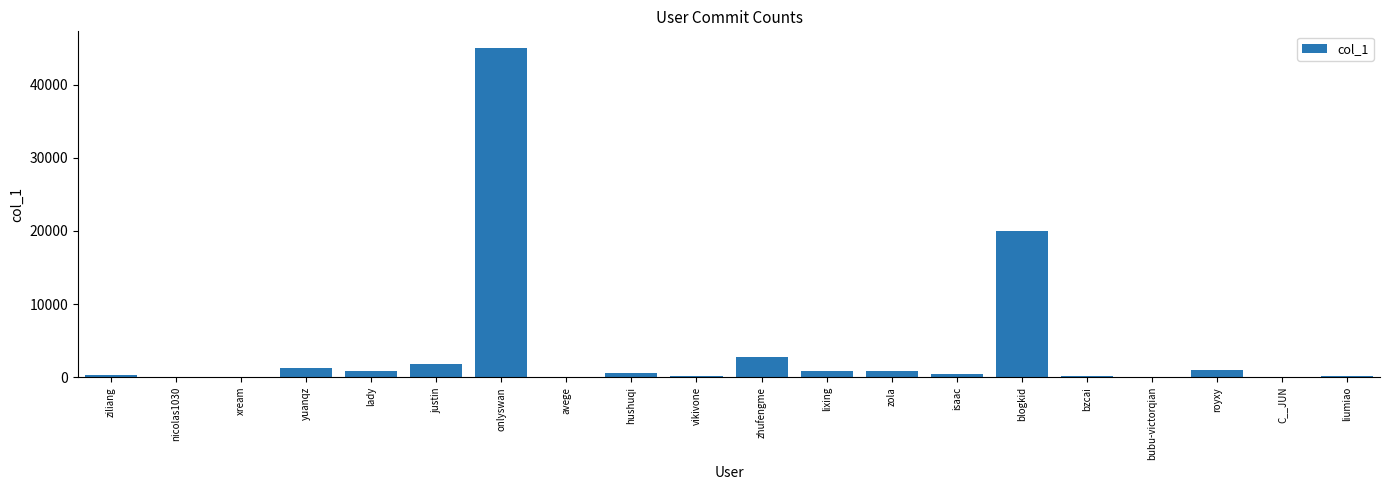

What is the change in value from avege to C__JUN?

-5